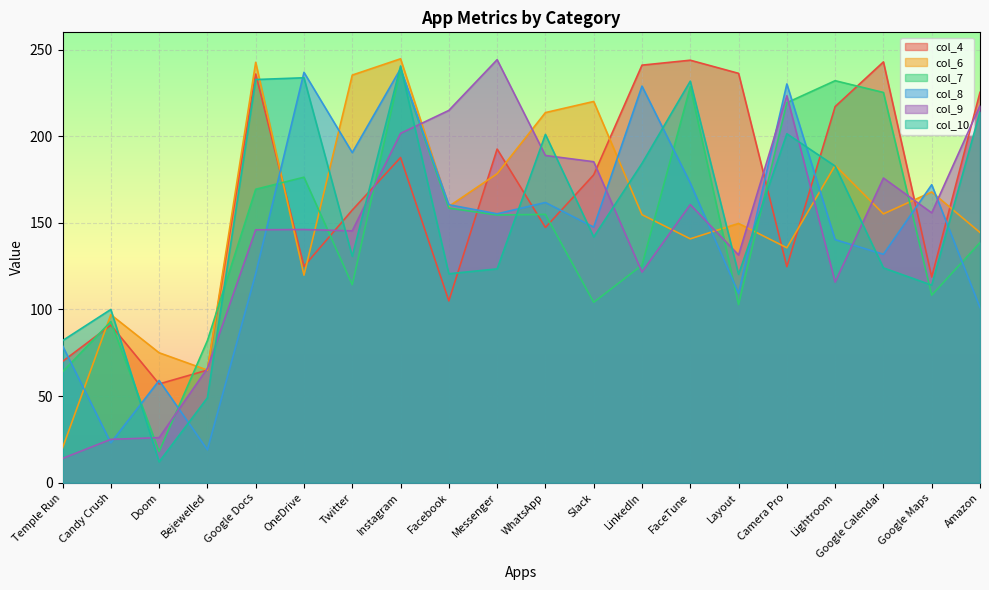

Which category has the lowest value across all series?

Doom